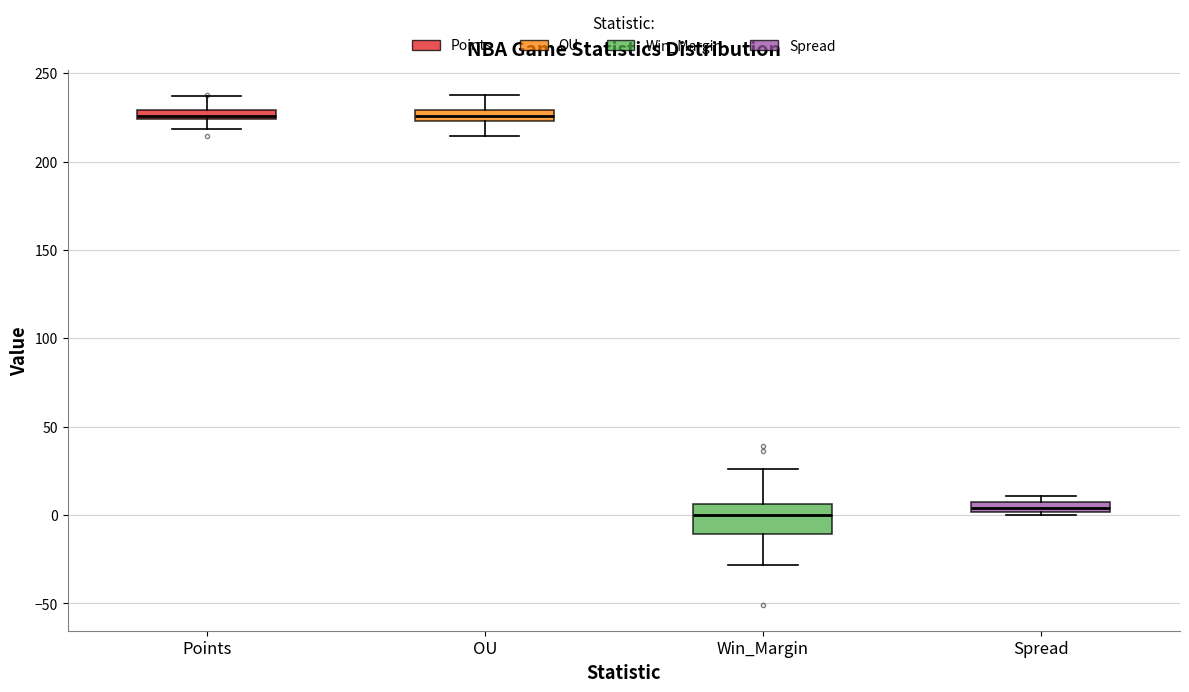

Where does the upper whisker of the box for Win_Margin end on the y-axis? The values are not printed on the chart, so give them approximately, as read against the axis.

25